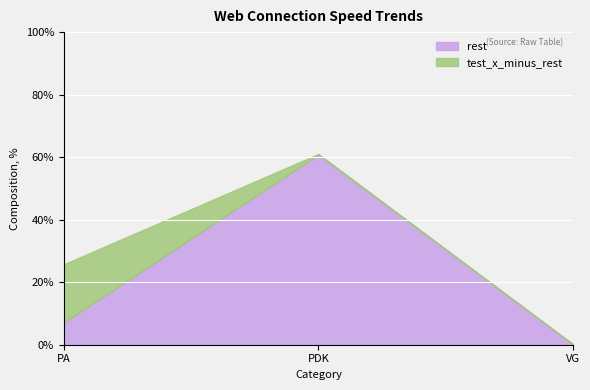

What is the difference between the maximum and minimum values in the rest series?

0.6